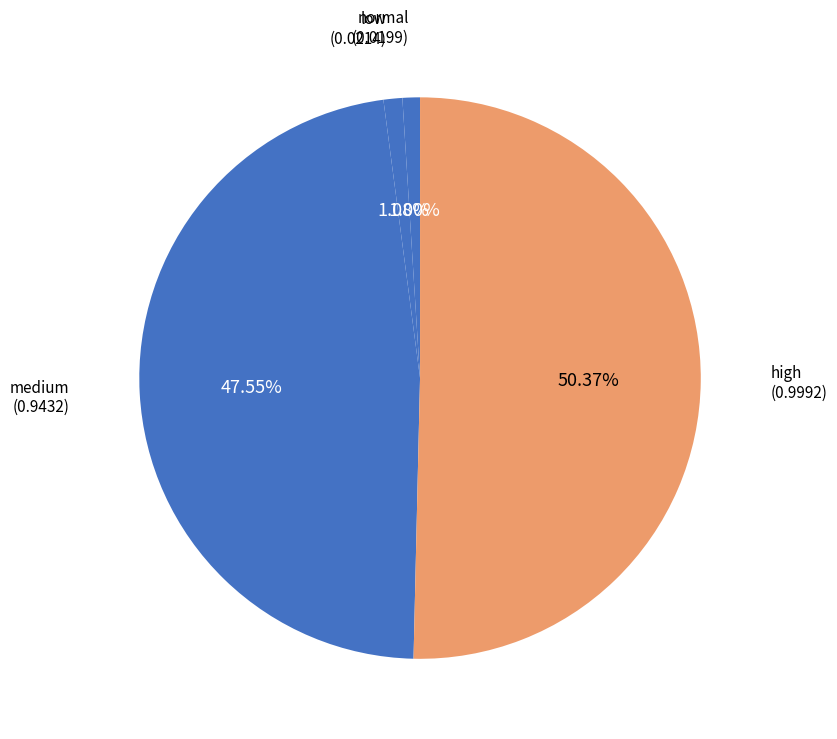

What percentage is NOT represented by normal?

99.0%